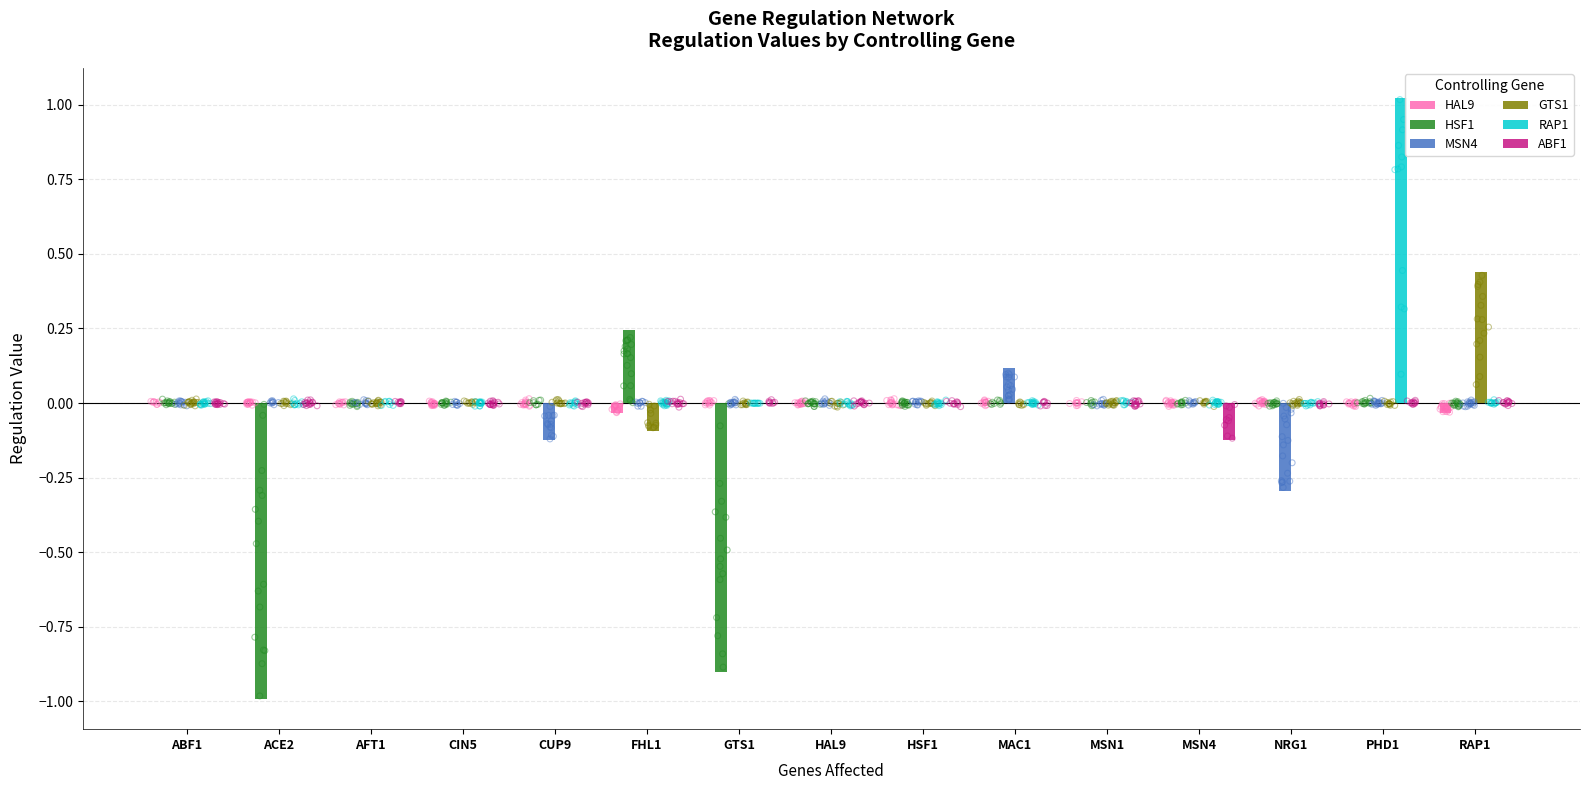

What is the total value across all series at RAP1?

0.4